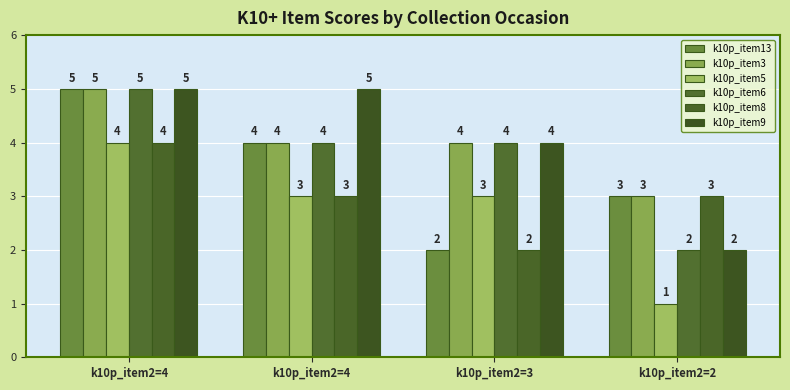

Reading left to right, what are all the values shown in this chart?

k10p_item13: 5	4	2	3
k10p_item3: 5	4	4	3
k10p_item5: 4	3	3	1
k10p_item6: 5	4	4	2
k10p_item8: 4	3	2	3
k10p_item9: 5	5	4	2